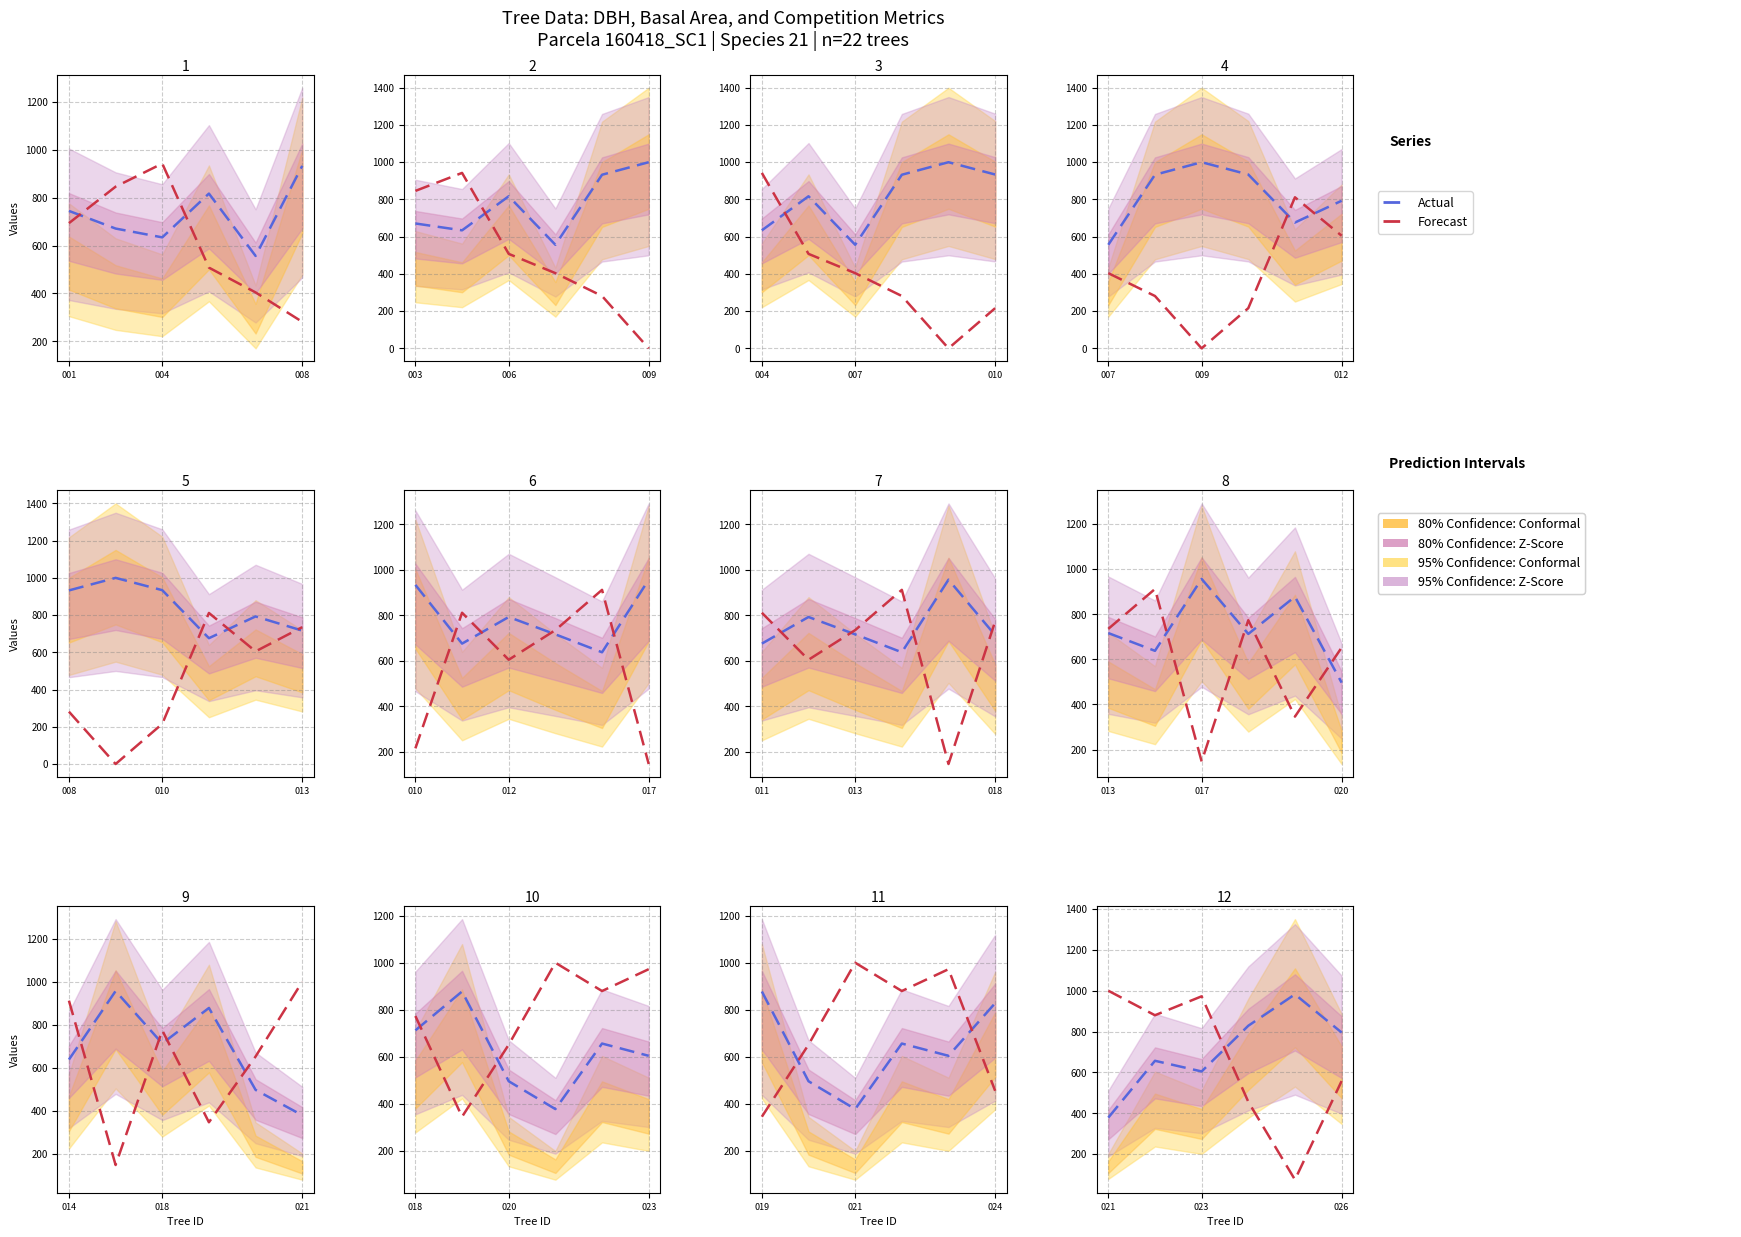

Which series has the largest range (max minus min)?

Forecast